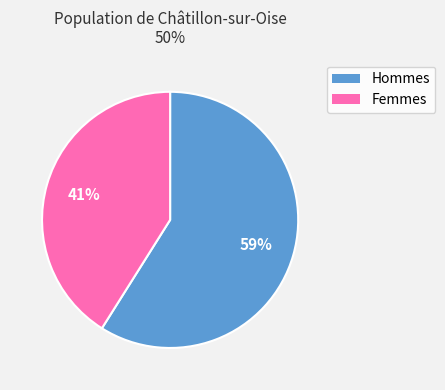

To the nearest percent, what is the difference between the largest and smallest slice percentages?

18%